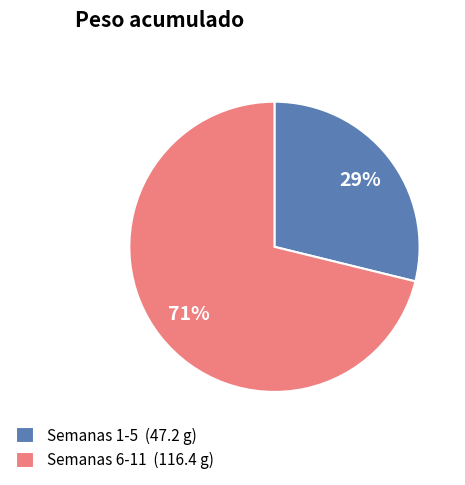

Rank the categories by value from lowest to highest.

Semanas 1-5 (47.2 g), Semanas 6-11 (116.4 g)